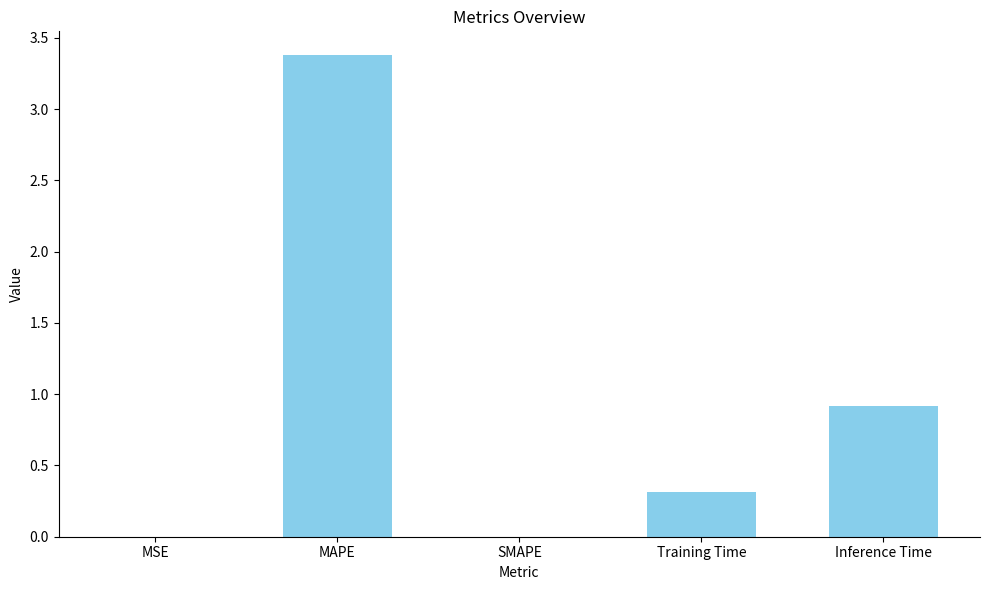

The value at SMAPE is 0.0. True or false?

True